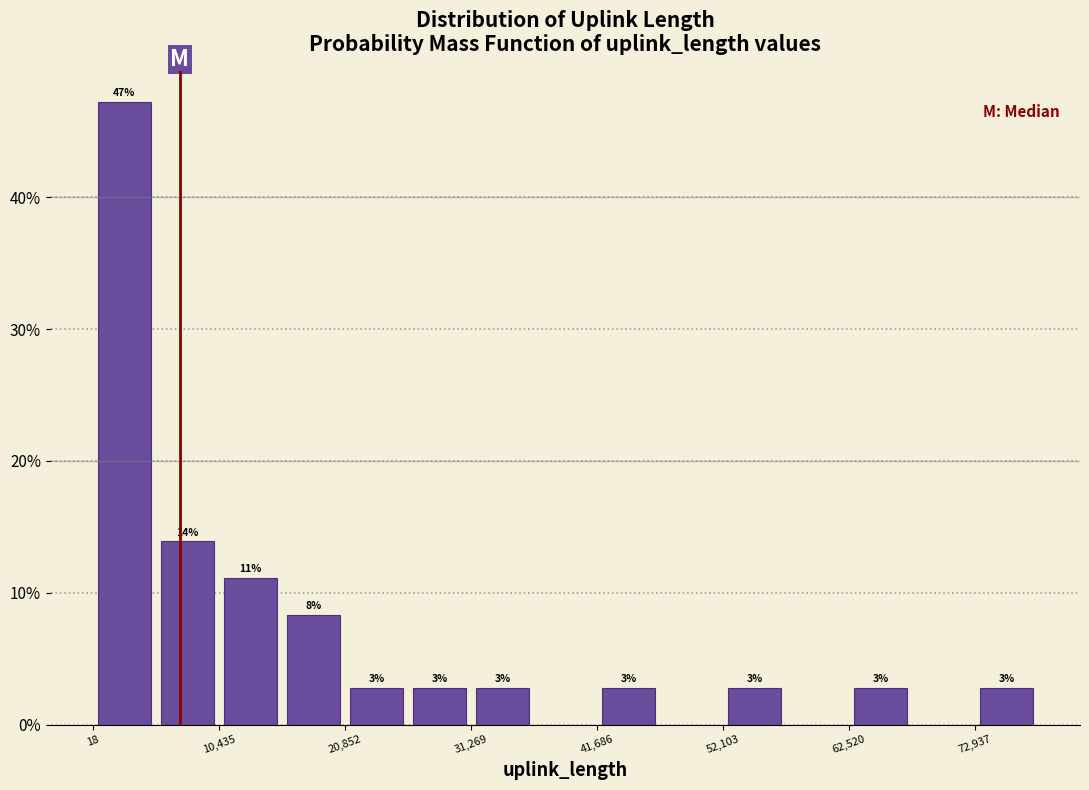

Read against the x-axis, roughly where is the centre of the tallest bar?

2000